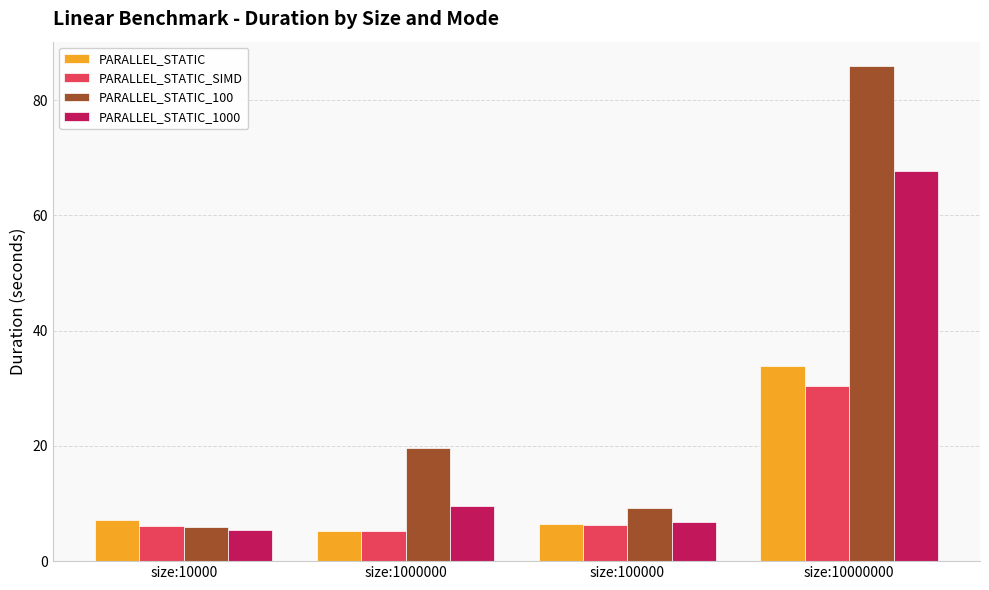

At how many categories does at least one series exceed 26?

1